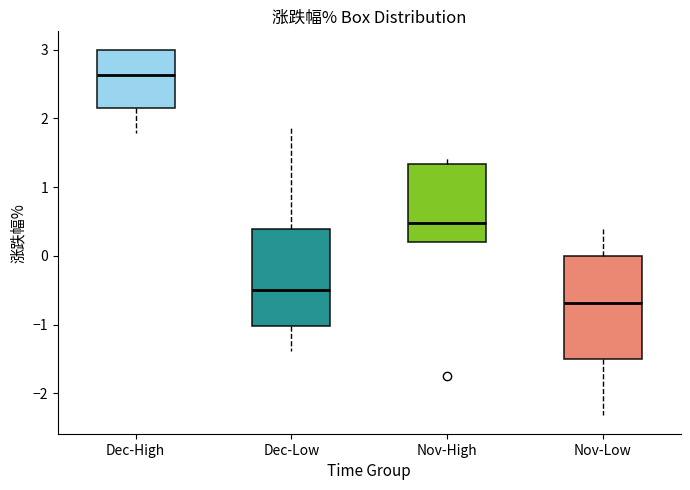

Reading left to right, read every box against the y-axis: the position of its median line, the range the box covers, and the ends of its whiskers. The values are not printed on the chart, so give them approximately, as read against the axis.

Dec-High: median 2.6, box 2.2 to 3.0, whiskers 1.8 to 3.0
Dec-Low: median -0.5, box -1.0 to 0.4, whiskers -1.4 to 1.9
Nov-High: median 0.5, box 0.2 to 1.3, whiskers 0.2 to 1.4
Nov-Low: median -0.7, box -1.5 to 0.0, whiskers -2.3 to 0.4